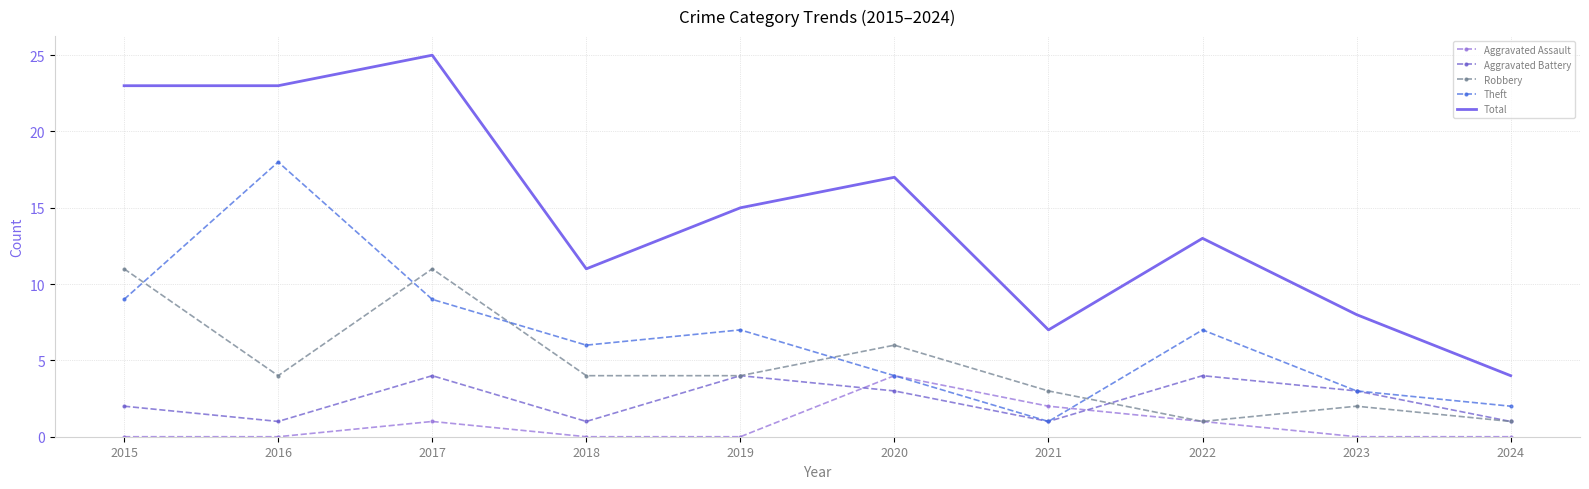

Which category has the lowest value in the Total series?

2024